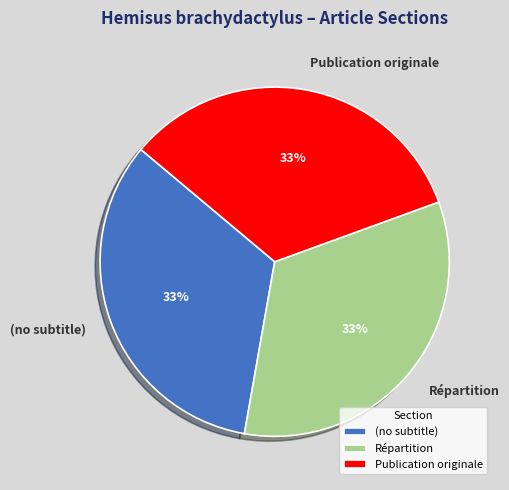

Does any single category account for the majority?

No